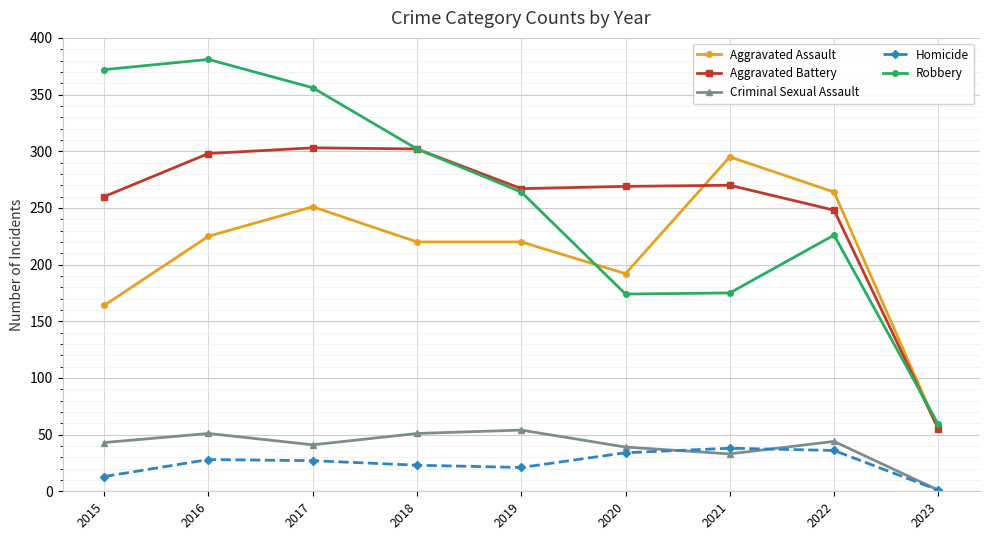

What are all the series names shown in the legend?

Aggravated Assault, Aggravated Battery, Criminal Sexual Assault, Homicide, Robbery